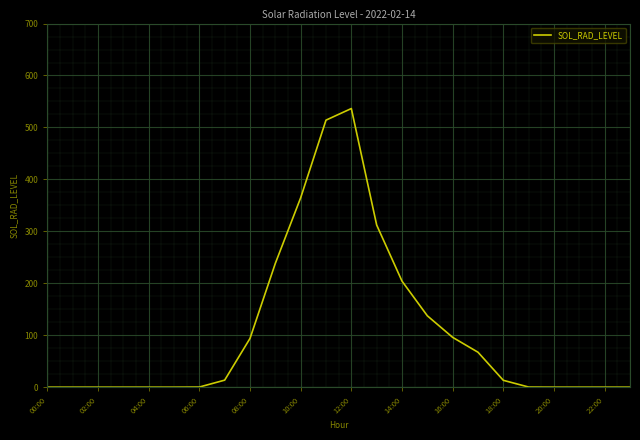

What is the difference between the maximum and minimum values?

536.4